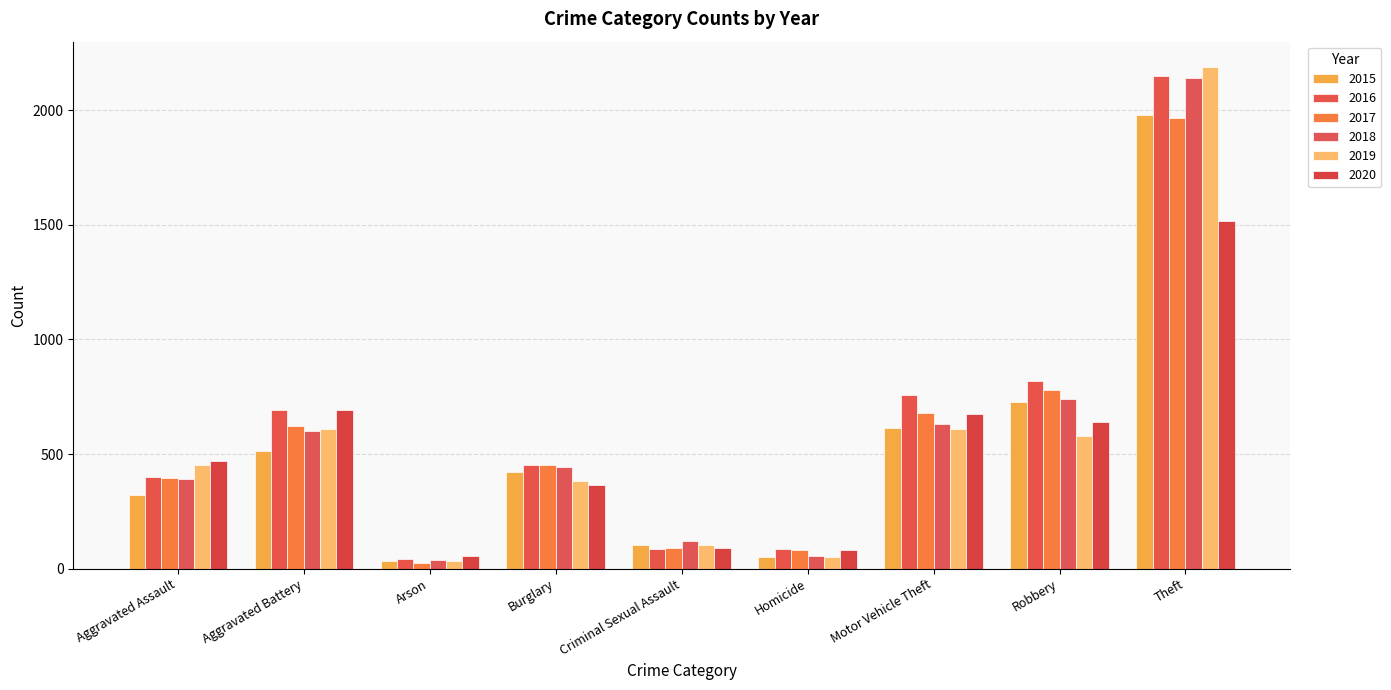

Is it true that 2017 equals 1209 at Motor Vehicle Theft?

False